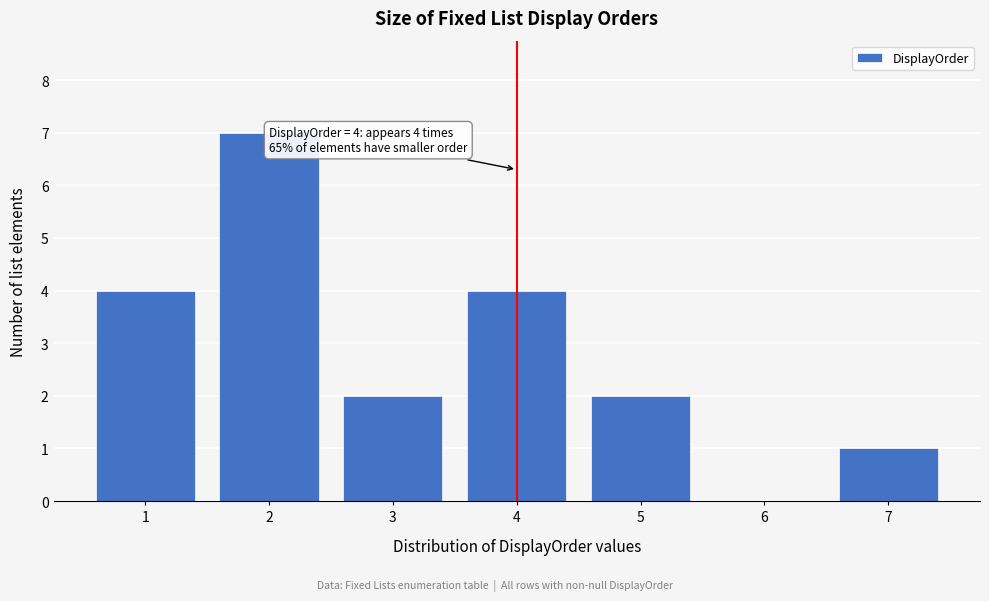

Reading left to right, transcribe all the data shown in this chart.

1=4	2=7	3=2	4=4	5=2	6=0	7=1